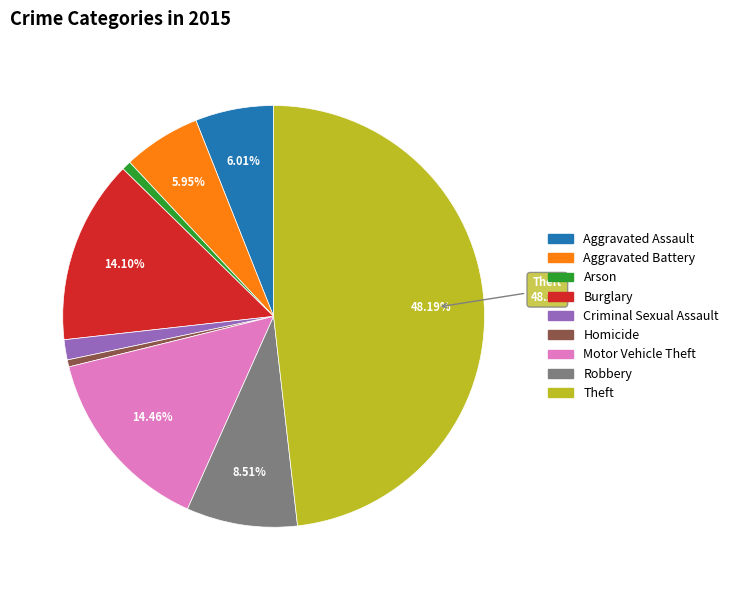

What is the largest slice in the pie chart?

Theft